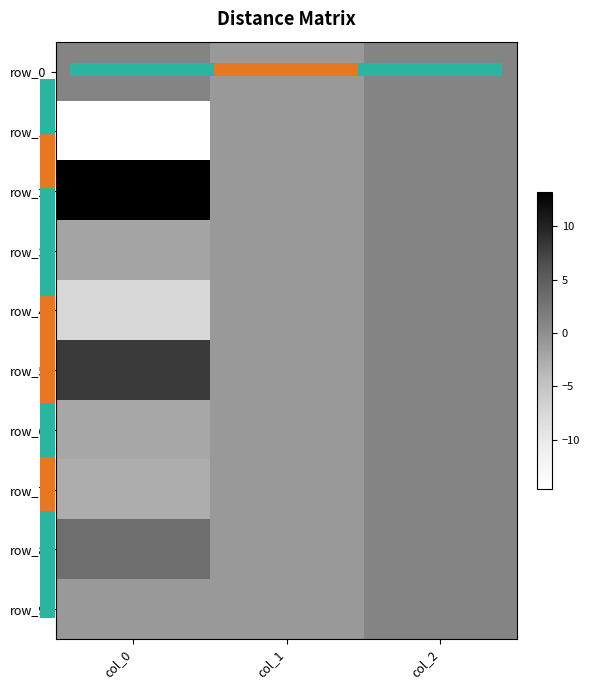

Reading right to left, list all the values displayed in this chart.

row_0: 1.0	-1.0	1.0
row_1: 1.0	-1.0	-14.6
row_2: 1.0	-1.0	13.2
row_3: 1.0	-1.0	-1.9
row_4: 1.0	-1.0	-7.5
row_5: 1.0	-1.0	8.1
row_6: 1.0	-1.0	-2.3
row_7: 1.0	-1.0	-2.9
row_8: 1.0	-1.0	3.3
row_9: 1.0	-1.0	-0.9